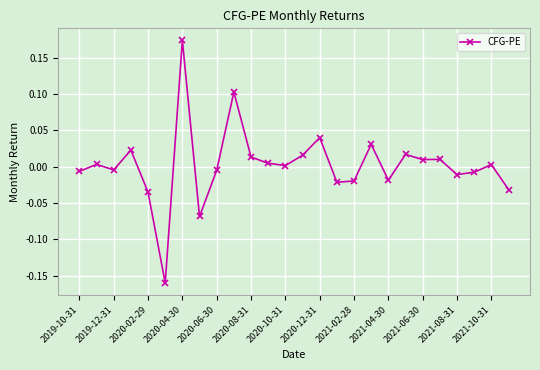

True or false: there are more than 2 points higher than both neighbors.

True